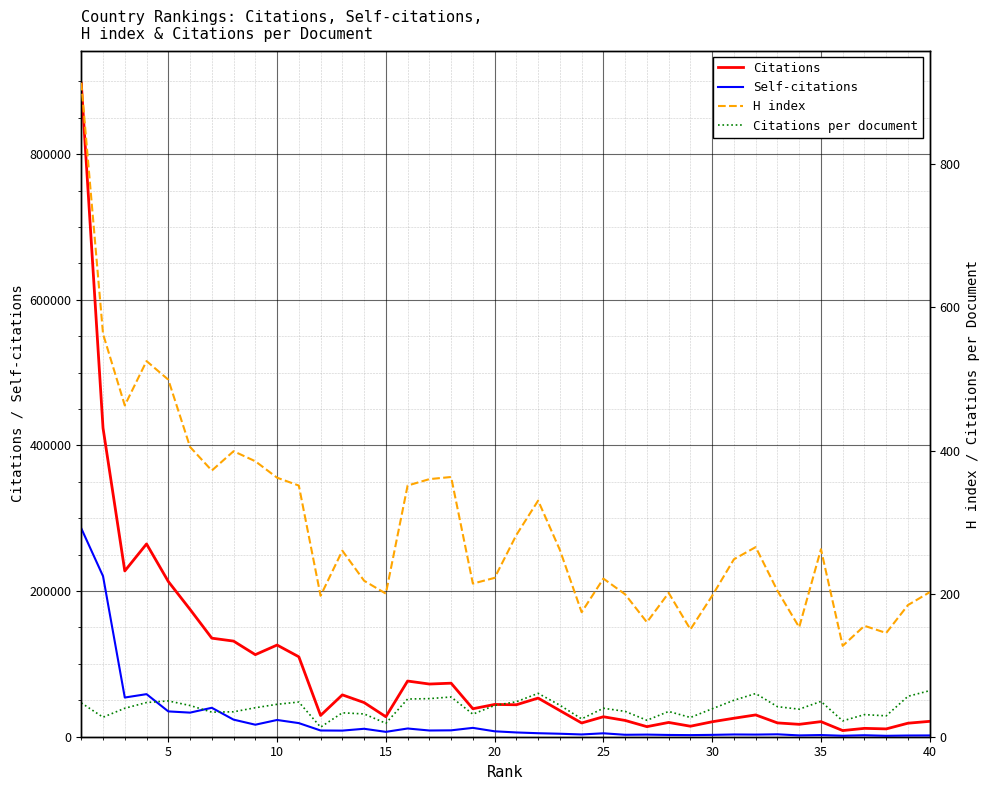

How many data points in Citations are above 38423?

19